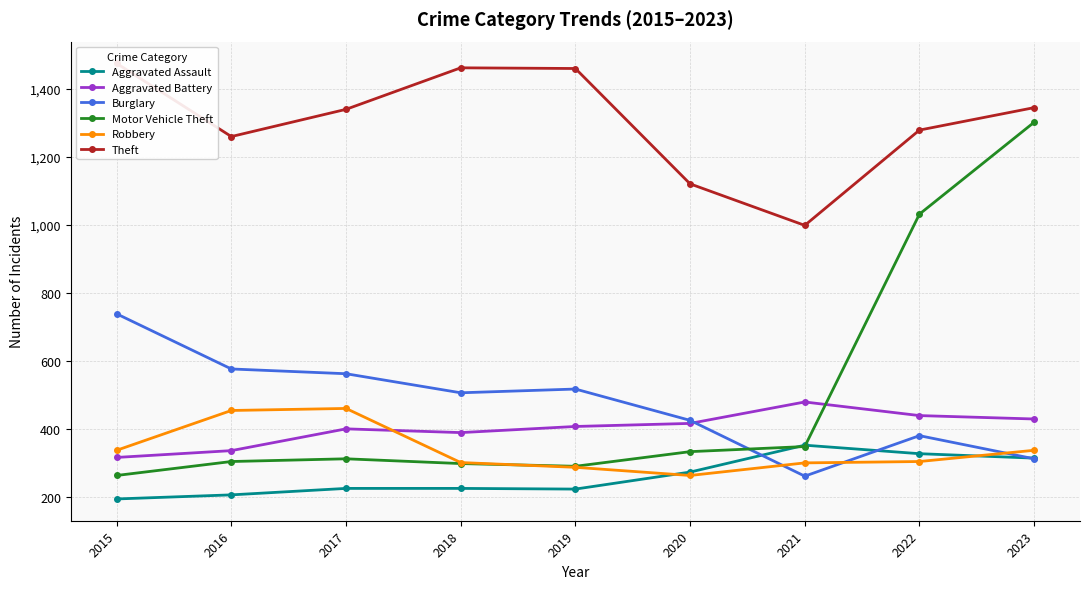

Reading left to right, extract all data points from this chart.

Aggravated Assault: 2015=194	2016=206	2017=225	2018=225	2019=223	2020=273	2021=352	2022=327	2023=314
Aggravated Battery: 2015=316	2016=336	2017=400	2018=389	2019=407	2020=416	2021=479	2022=439	2023=429
Burglary: 2015=738	2016=576	2017=562	2018=506	2019=517	2020=425	2021=261	2022=380	2023=312
Motor Vehicle Theft: 2015=263	2016=304	2017=312	2018=298	2019=290	2020=333	2021=348	2022=1031	2023=1301
Robbery: 2015=337	2016=454	2017=460	2018=301	2019=287	2020=263	2021=300	2022=304	2023=337
Theft: 2015=1474	2016=1259	2017=1339	2018=1461	2019=1459	2020=1120	2021=998	2022=1278	2023=1344